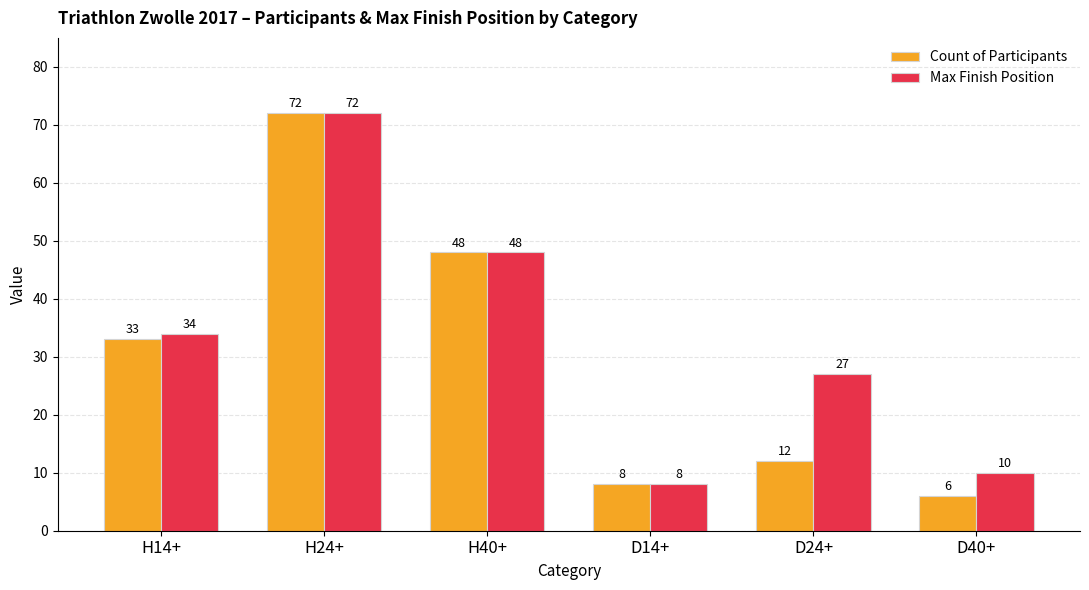

What is the difference between the highest and lowest values at H14+?

1